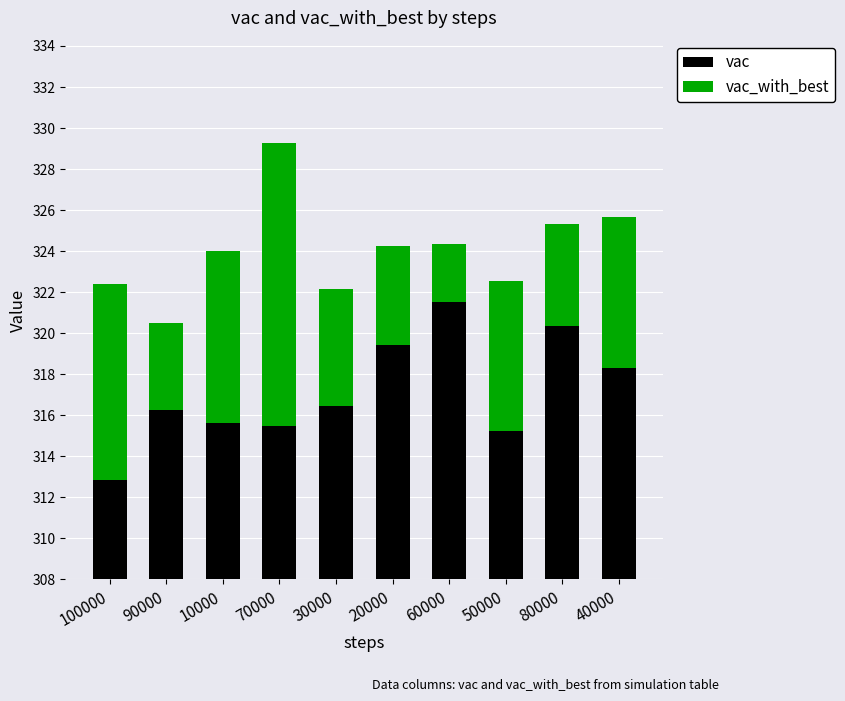

Does the chart contain any negative values?

No